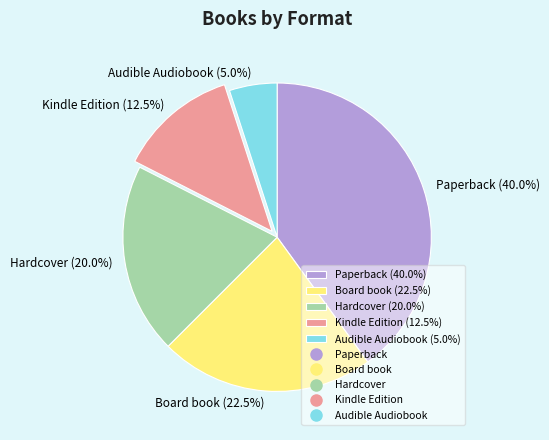

Count the number of slices in the pie.

5